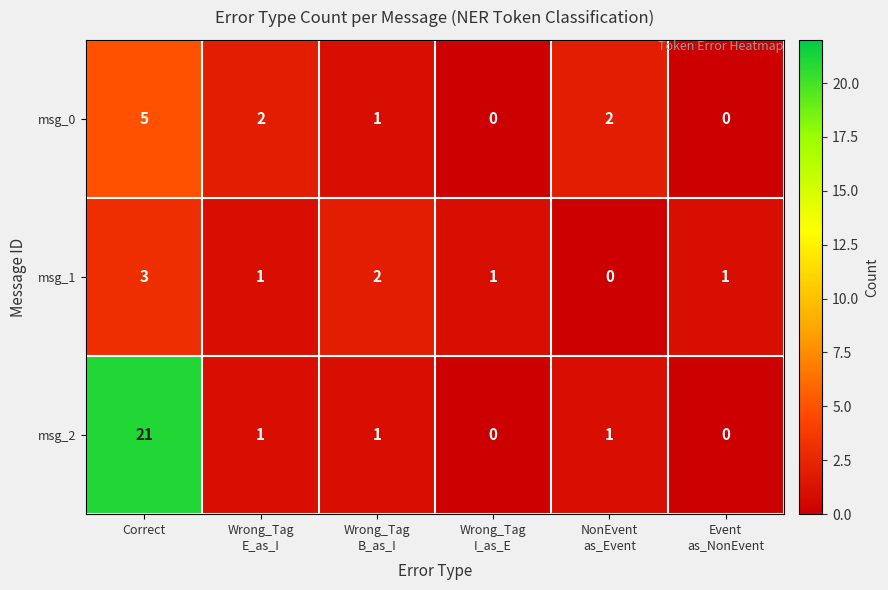

What is the difference between the maximum and minimum values in the msg_0 series?

5